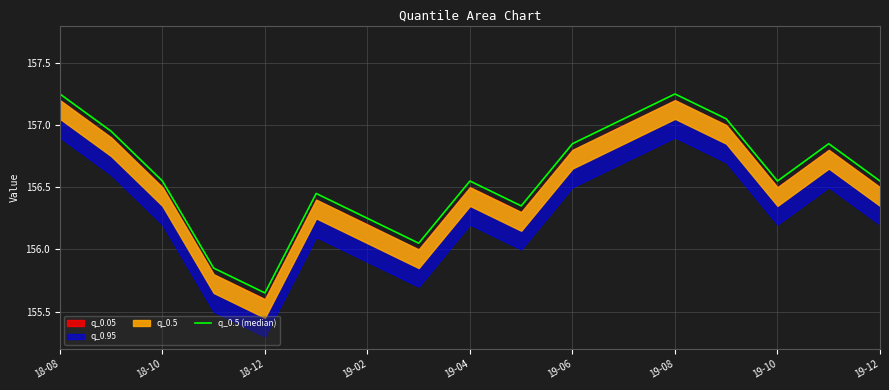

What is the sum of the values at 19-10 and 19-06?

313.4